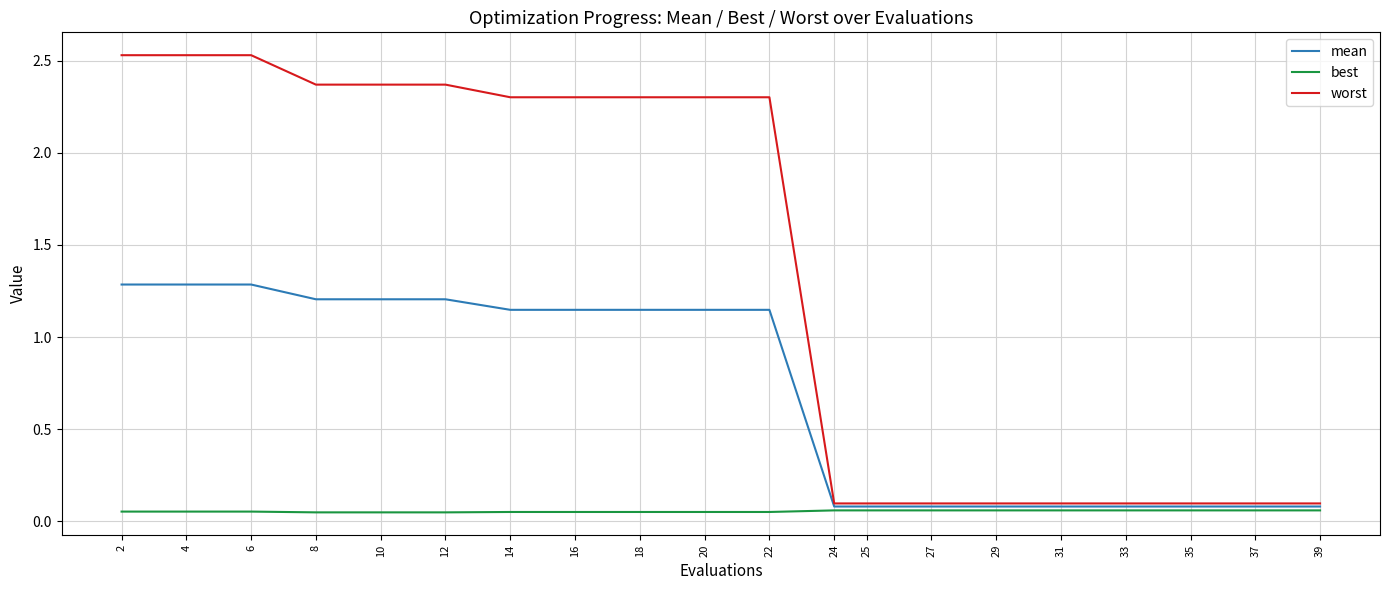

Is the value of worst at 6 greater than the value of mean at 27?

Yes